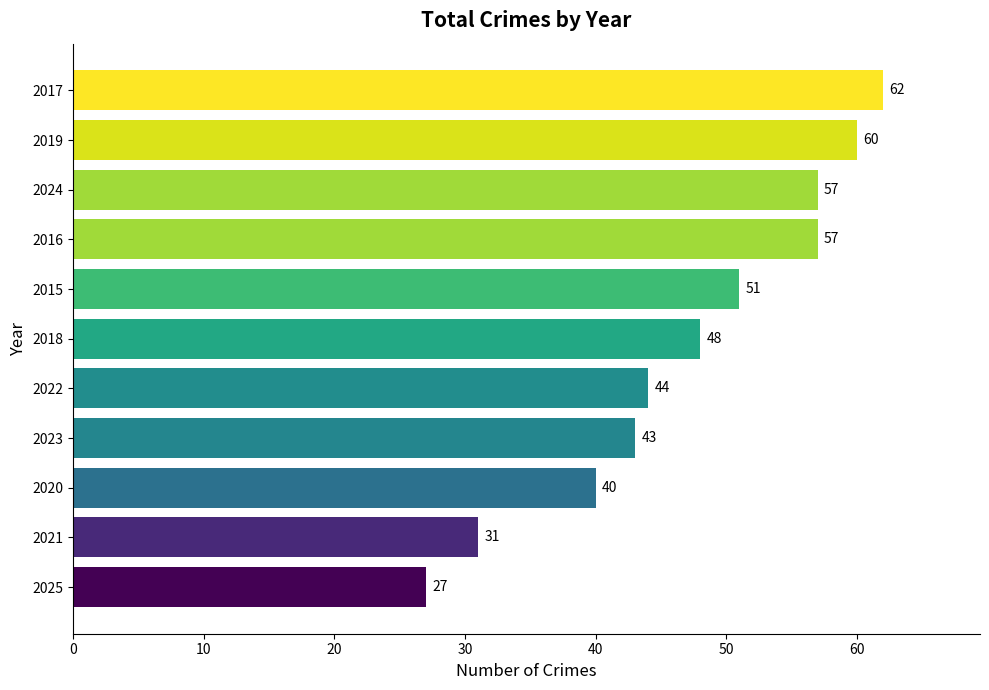

Where is the data nearest to the value 44?

2022